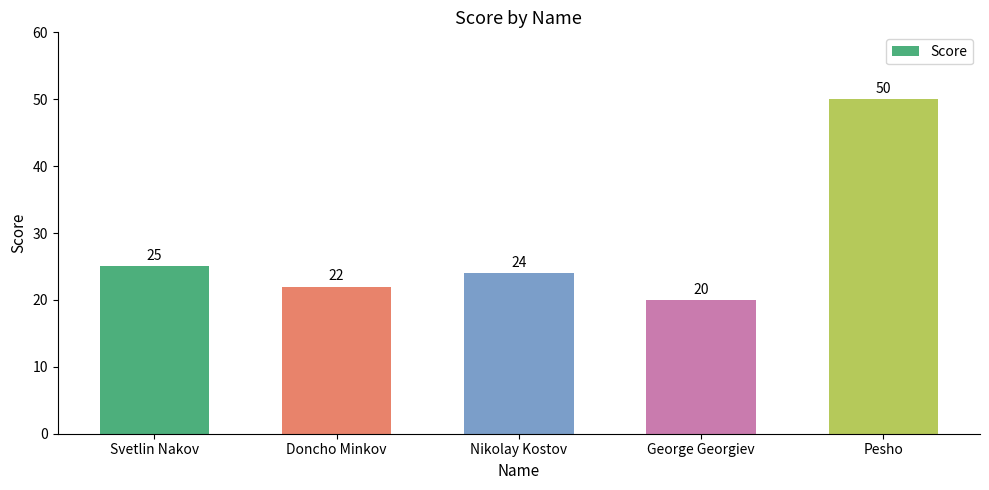

Which has a higher value, Pesho or Doncho Minkov?

Pesho